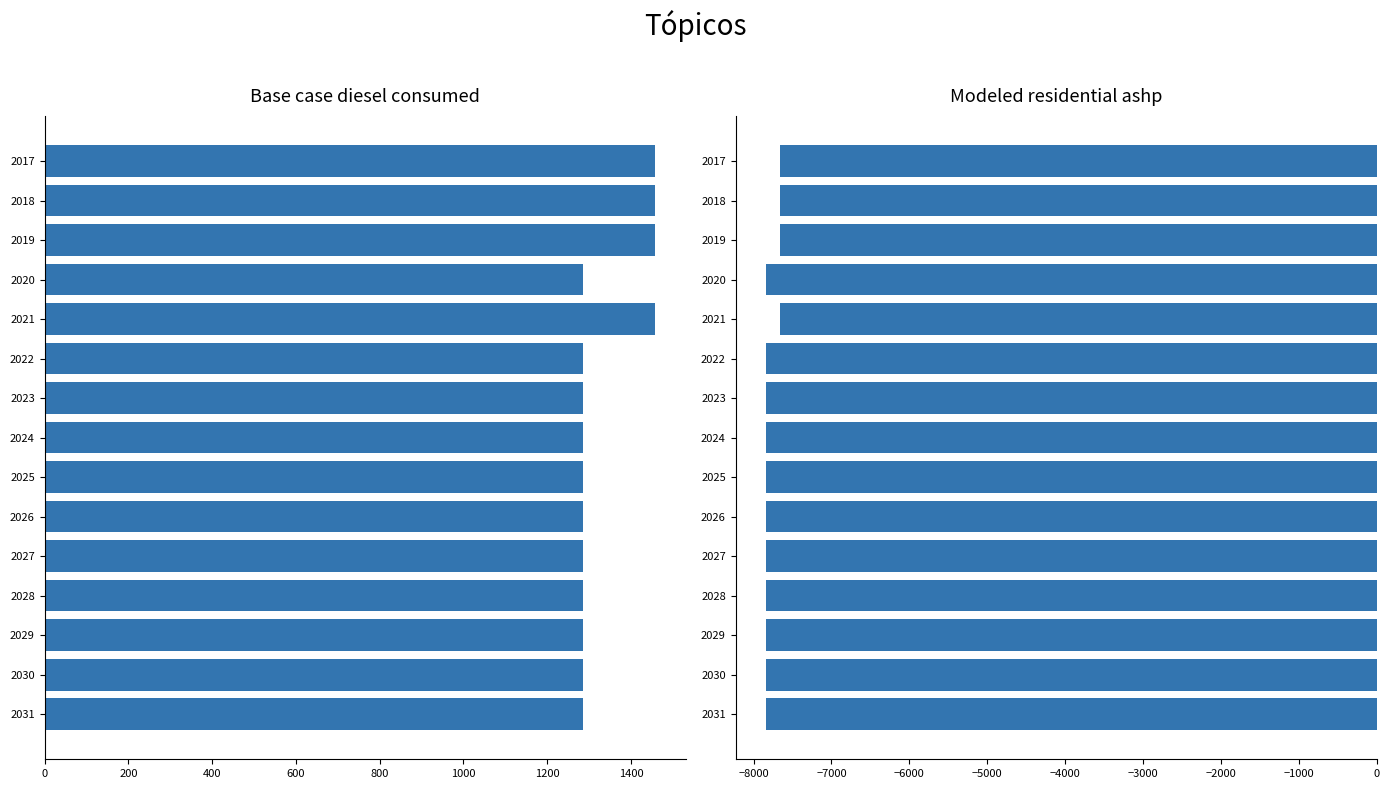

Is the value of Modeled residential ashp at 2017 greater than the value of Base case diesel consumed at 2029?

No